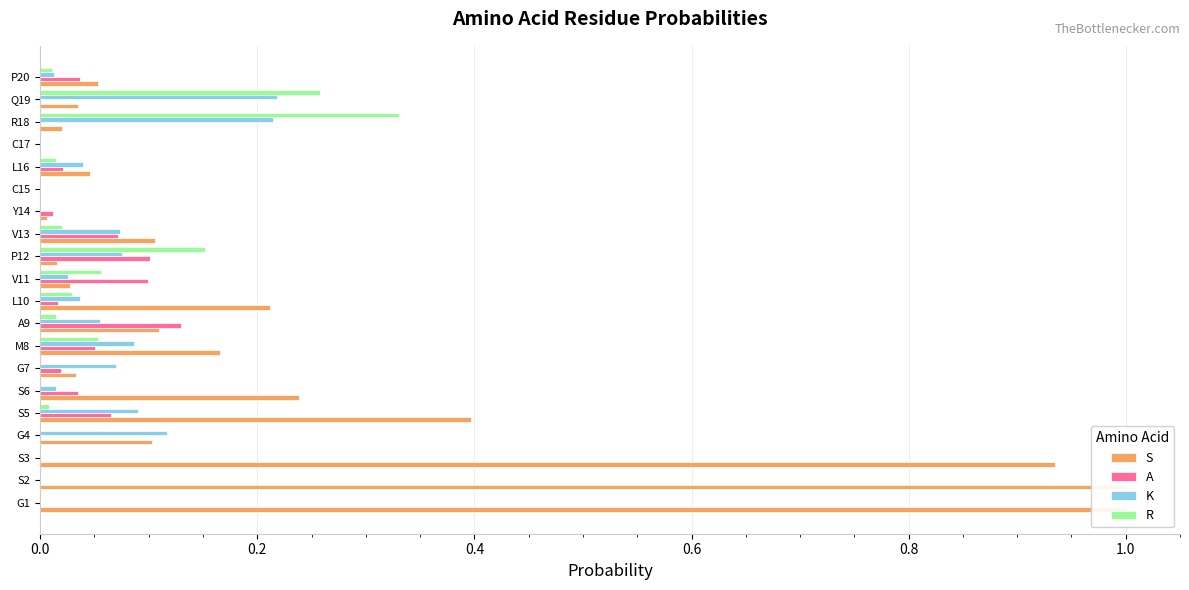

Reading left to right, transcribe all the data shown in this chart.

S: 1.0	1.0	0.9	0.1	0.4	0.2	0.0	0.2	0.1	0.2	0.0	0.0	0.1	0.0	0.0	0.0	0.0	0.0	0.0	0.1
A: 0.0	0.0	0.0	0.0	0.1	0.0	0.0	0.1	0.1	0.0	0.1	0.1	0.1	0.0	0.0	0.0	0.0	0.0	0.0	0.0
K: 0.0	0.0	0.0	0.1	0.1	0.0	0.1	0.1	0.1	0.0	0.0	0.1	0.1	0.0	0.0	0.0	0.0	0.2	0.2	0.0
R: 0.0	0.0	0.0	0.0	0.0	0.0	0.0	0.1	0.0	0.0	0.1	0.2	0.0	0.0	0.0	0.0	0.0	0.3	0.3	0.0